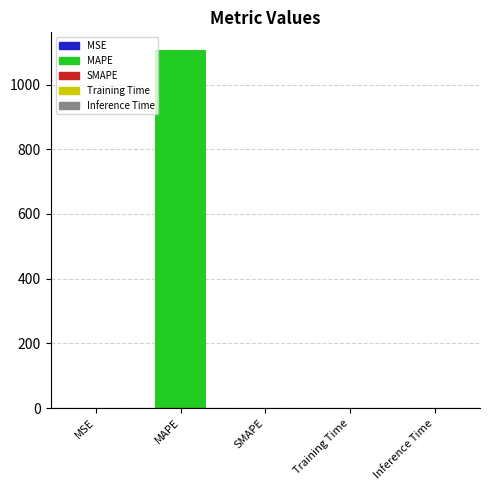

Which category has the highest value across all series?

MAPE